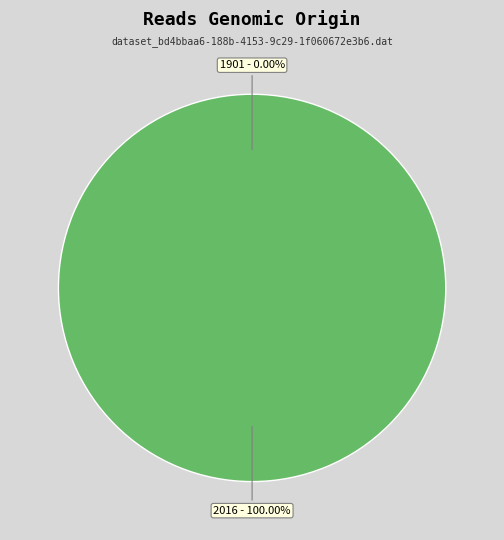

Is the sum of 1901 and 2016 greater than half?

Yes